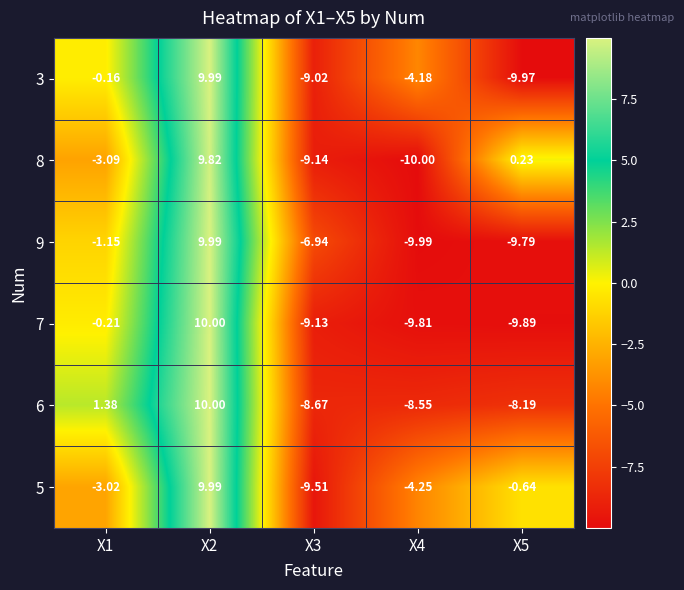

Is the value of 8 at X3 greater than the value of 7 at X2?

No